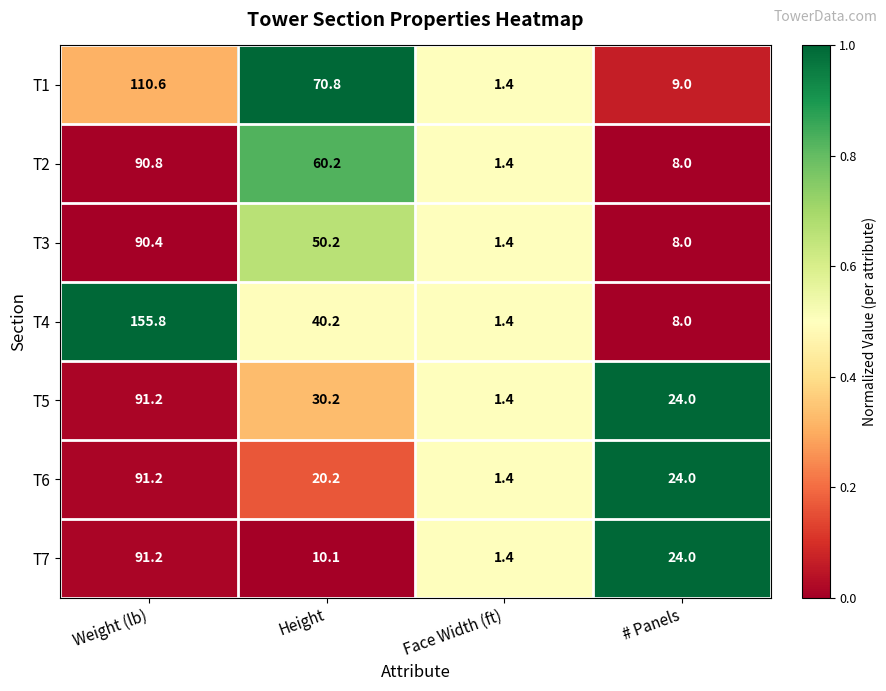

What is the difference between the maximum and minimum values in the T4 series?

154.4